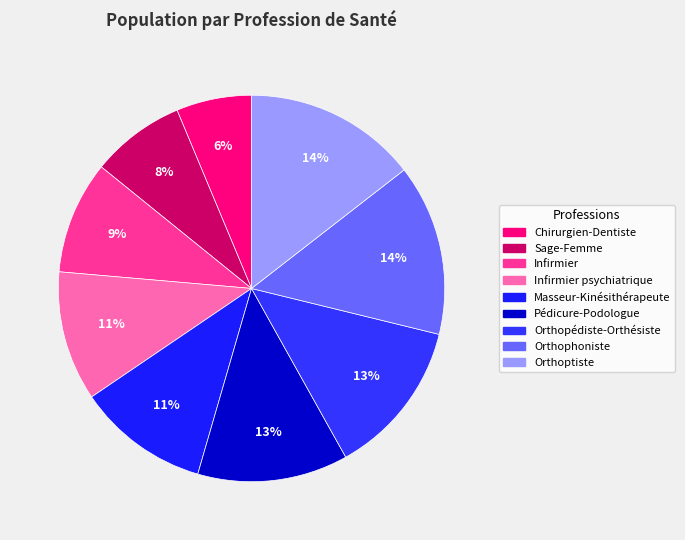

Count the number of slices in the pie.

9